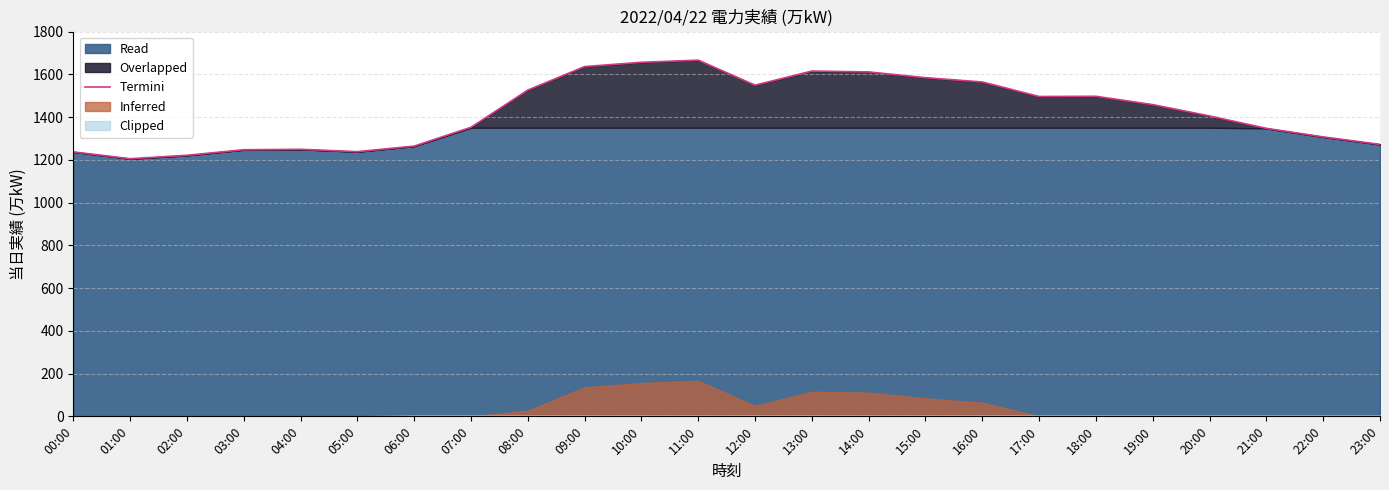

What is the difference between the maximum and second lowest values?

445